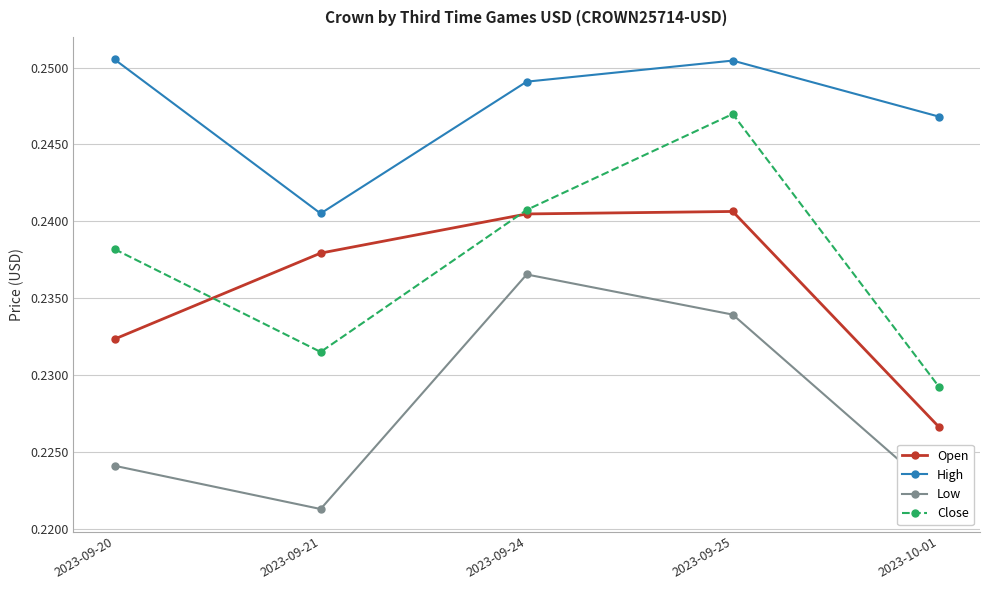

True or false: High and Close cross at least once.

False